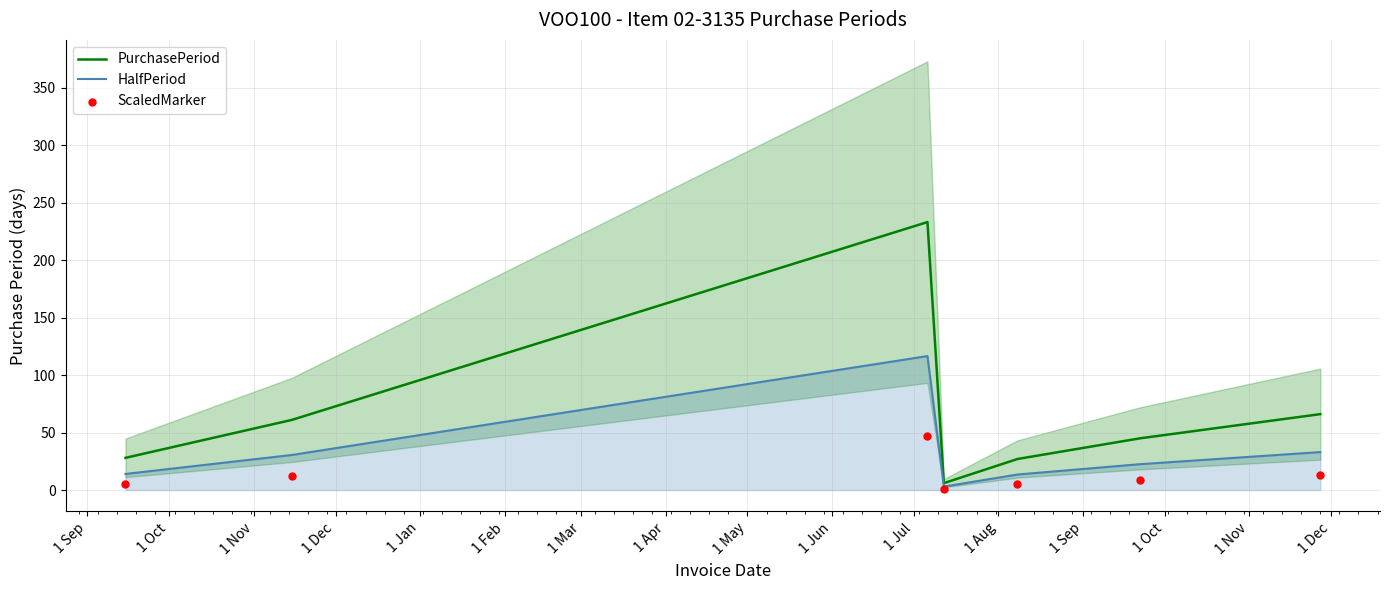

What is the highest value of the HalfPeriod series?

116.5